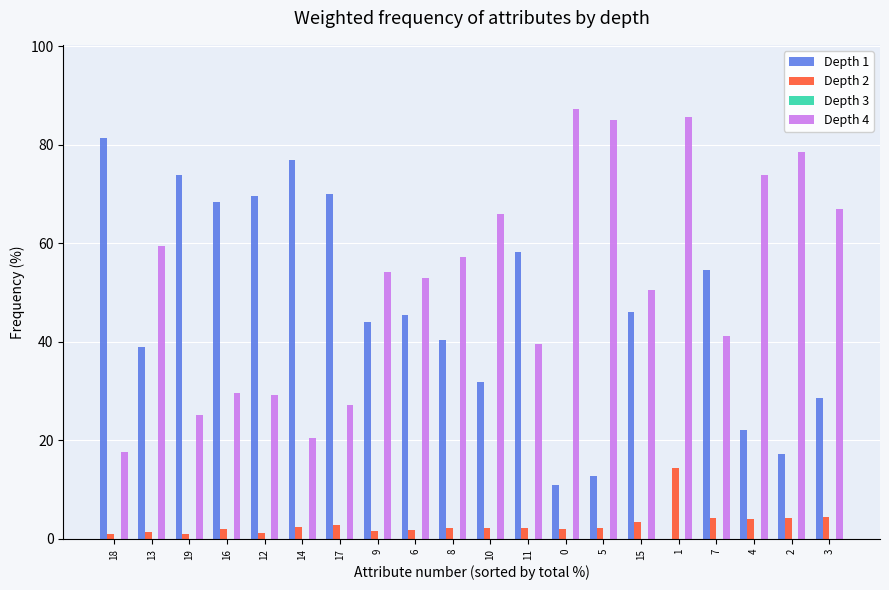

What is the sum of all Depth 1 values?

891.4